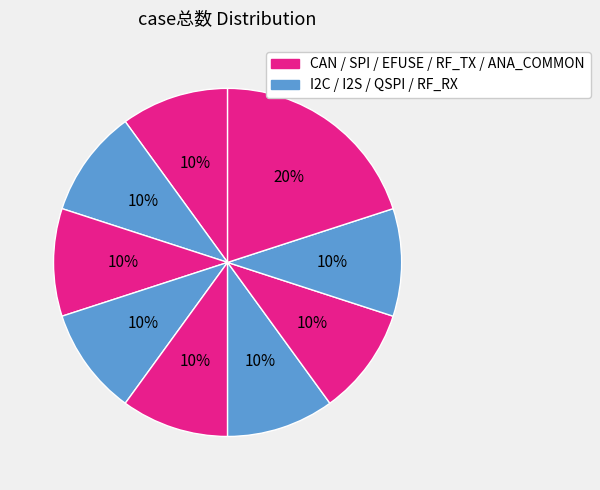

Does any single category account for the majority?

No